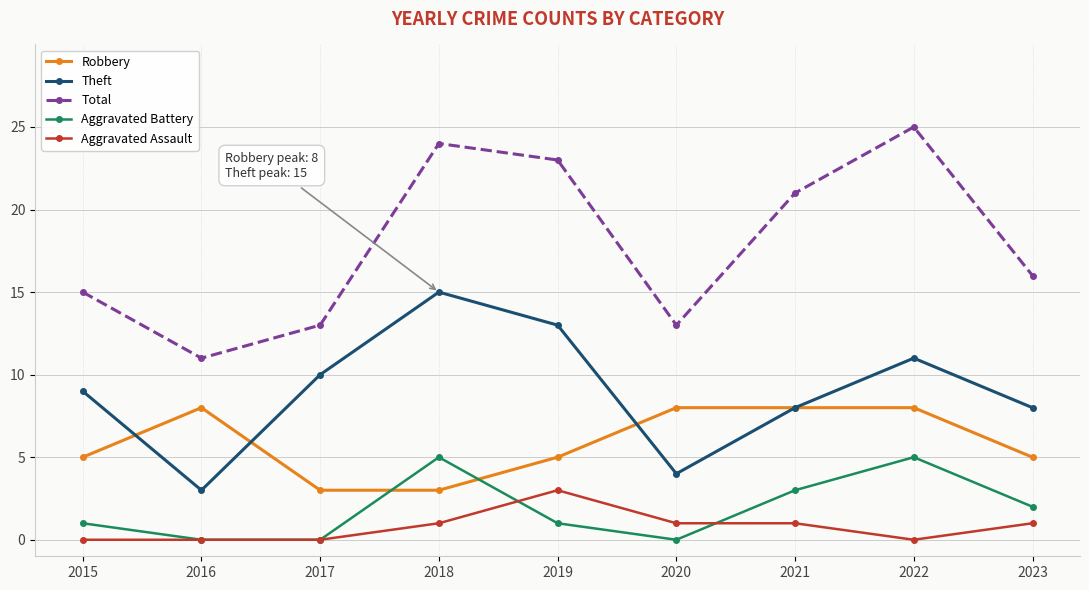

At how many categories does at least one series exceed 9?

9